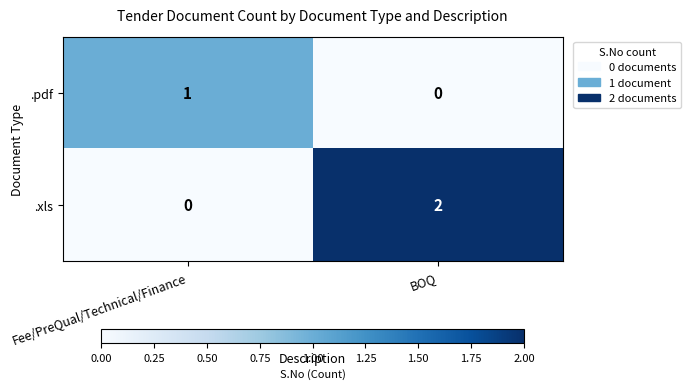

Which series has the largest range (max minus min)?

.xls